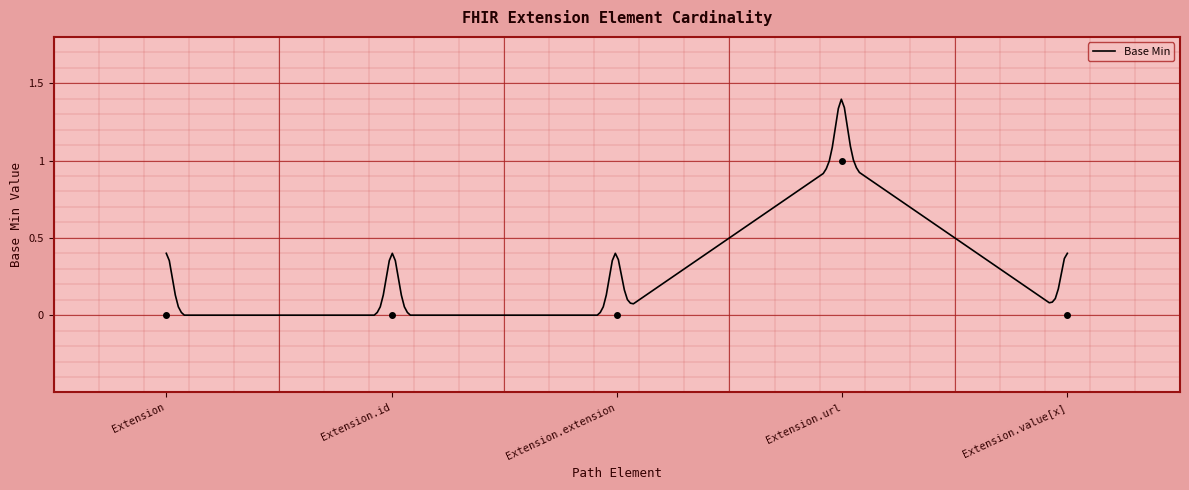

Where is the data nearest to the value 0?

Extension